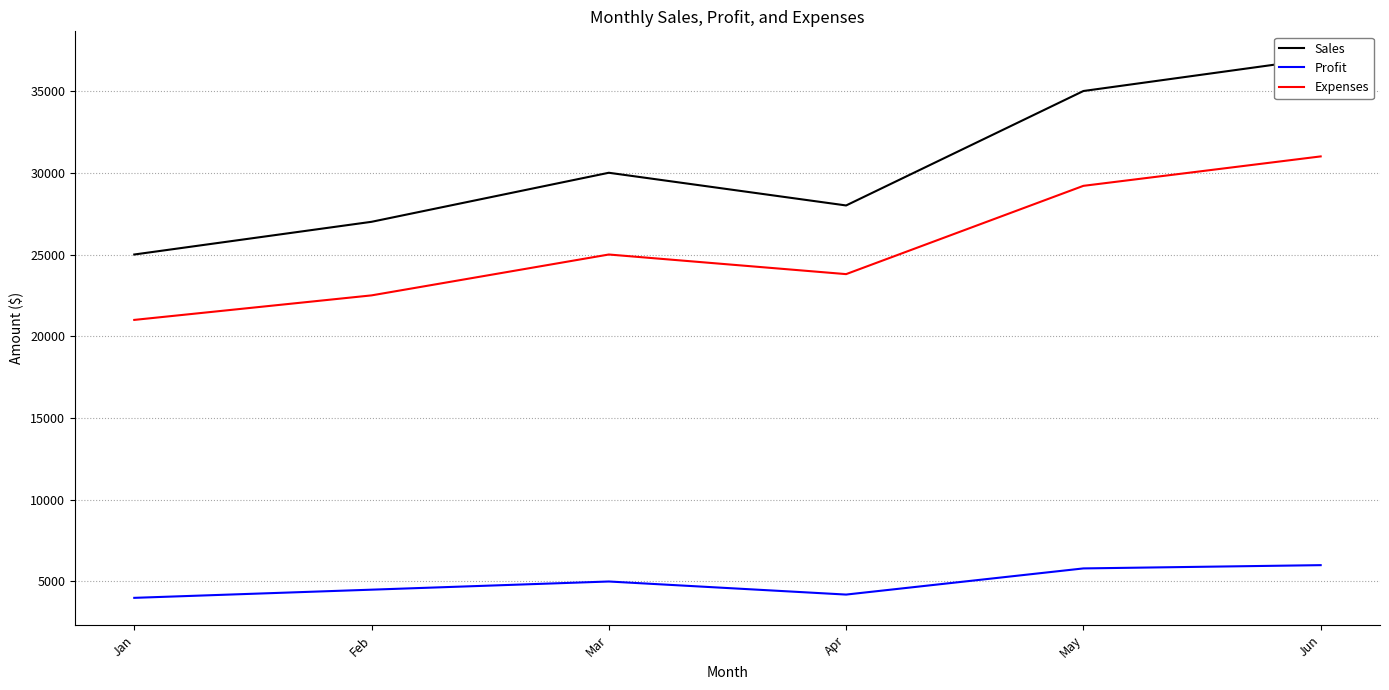

At which label does Expenses first exceed 25000?

May